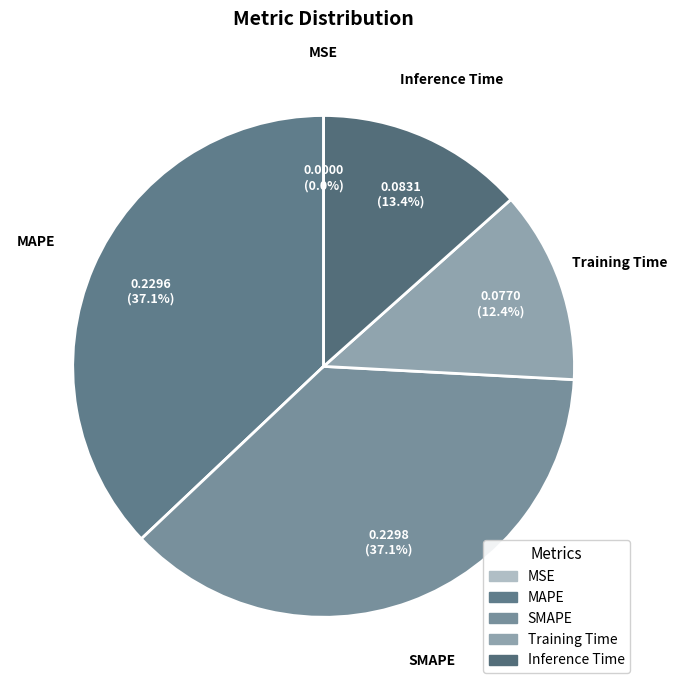

Is there any slice that represents more than half of the pie?

No